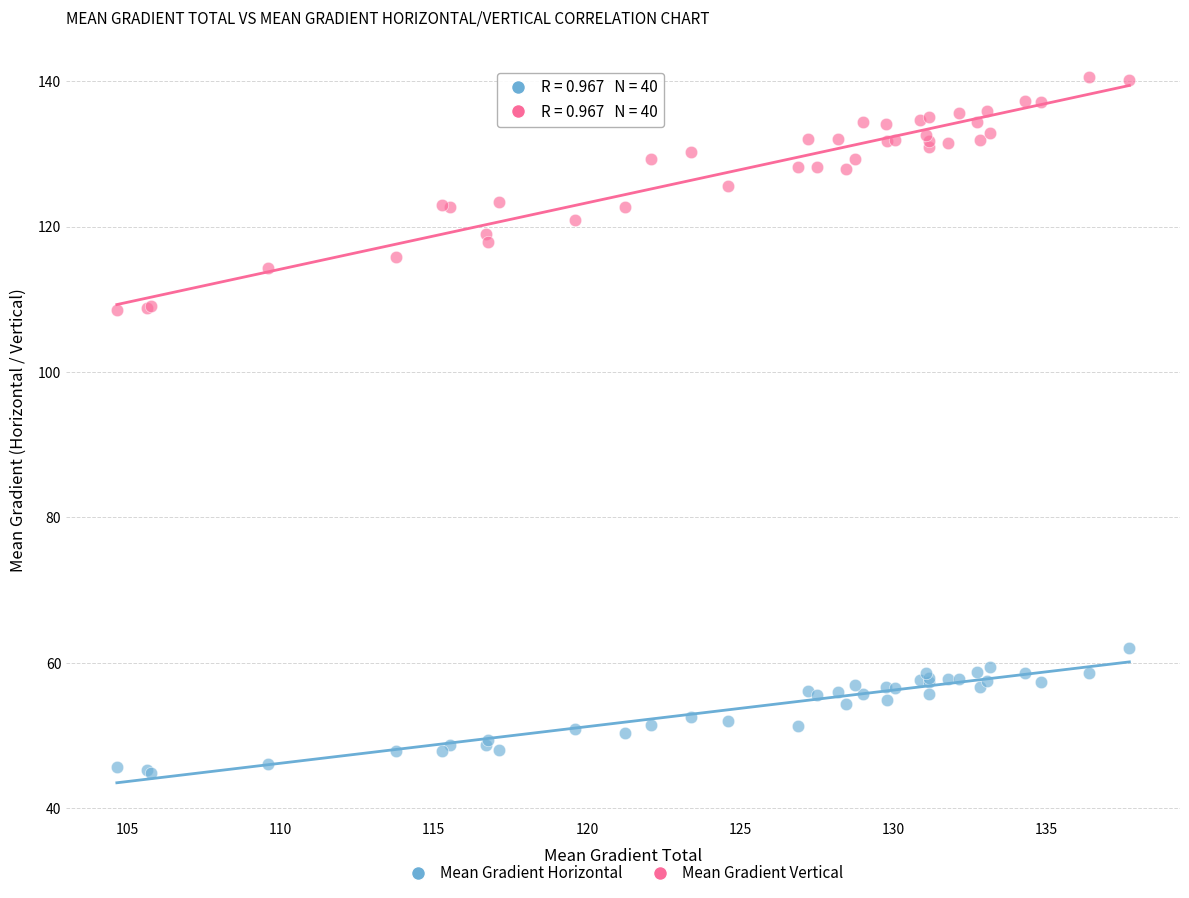

What is the X range (max minus min) for the scatter plot?

33.1